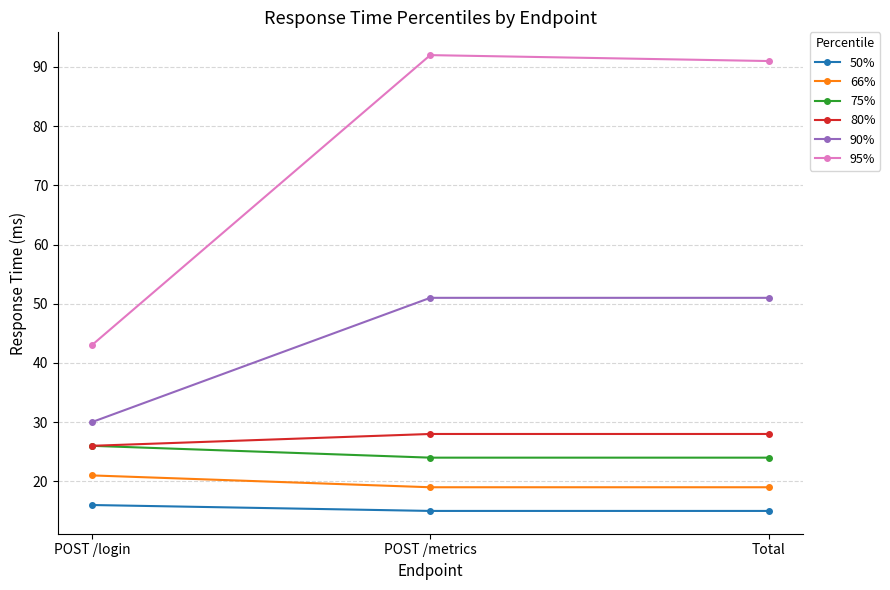

What is the minimum value for 75%?

24